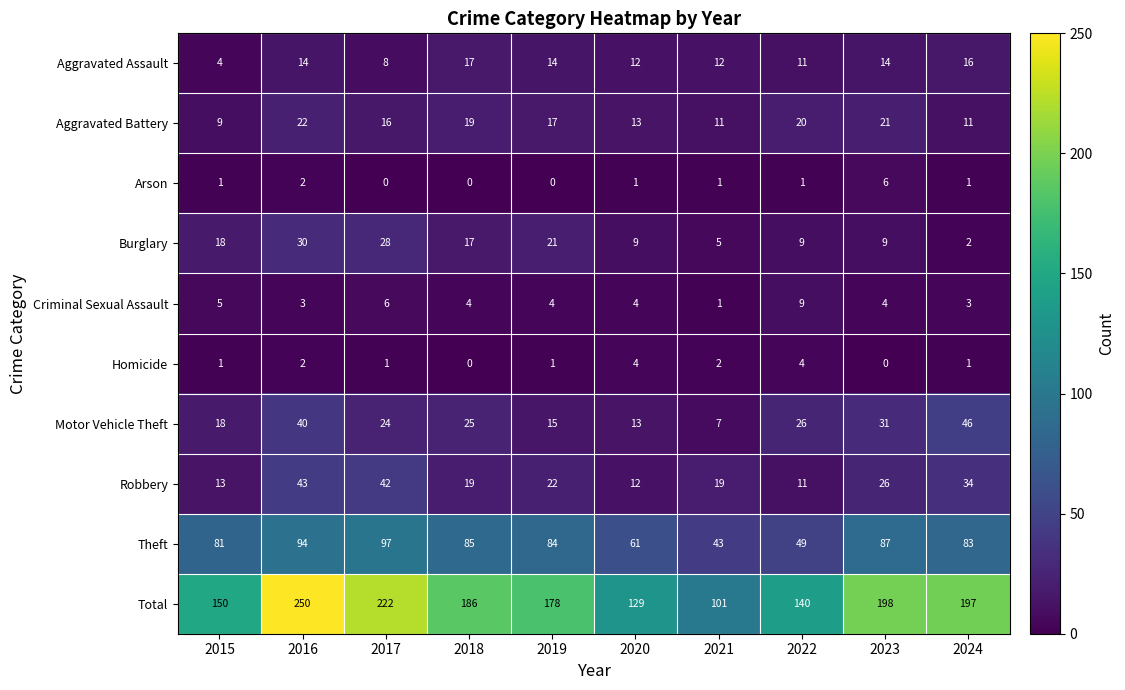

At which category is the sum across all series the highest?

2016